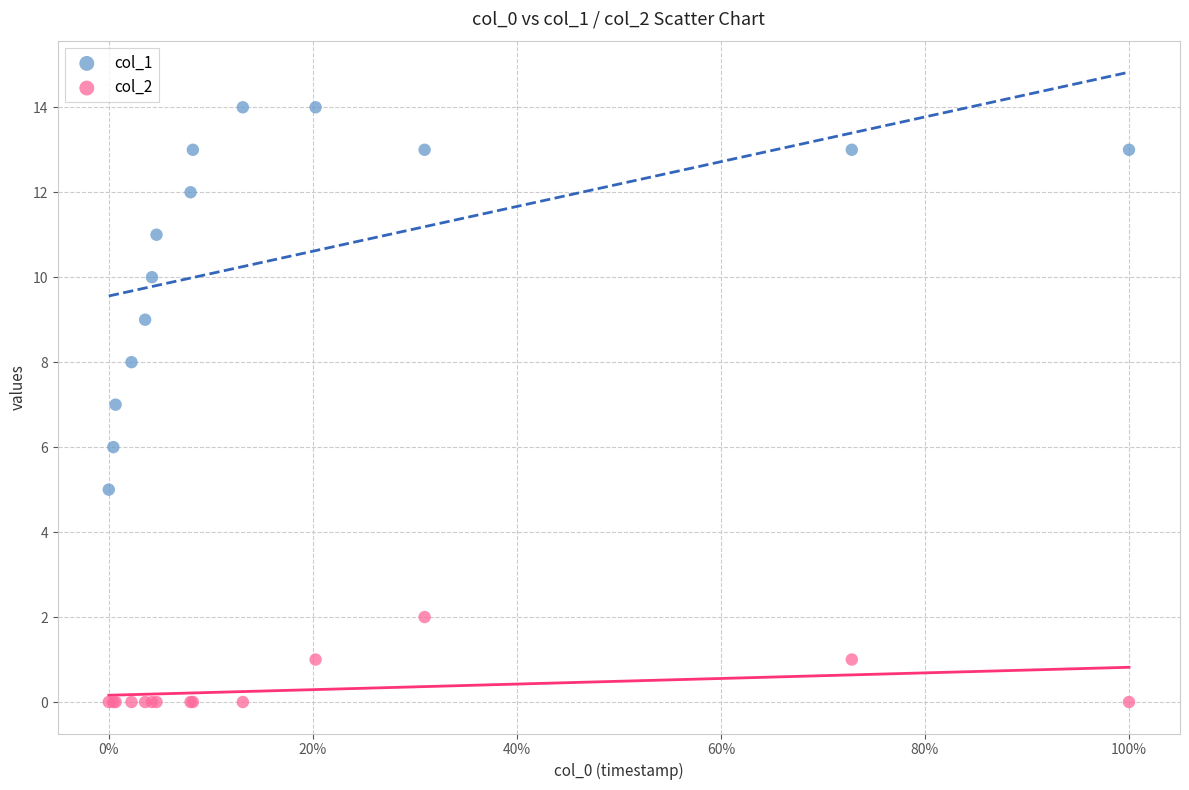

Which series reaches the maximum Y coordinate?

col_1